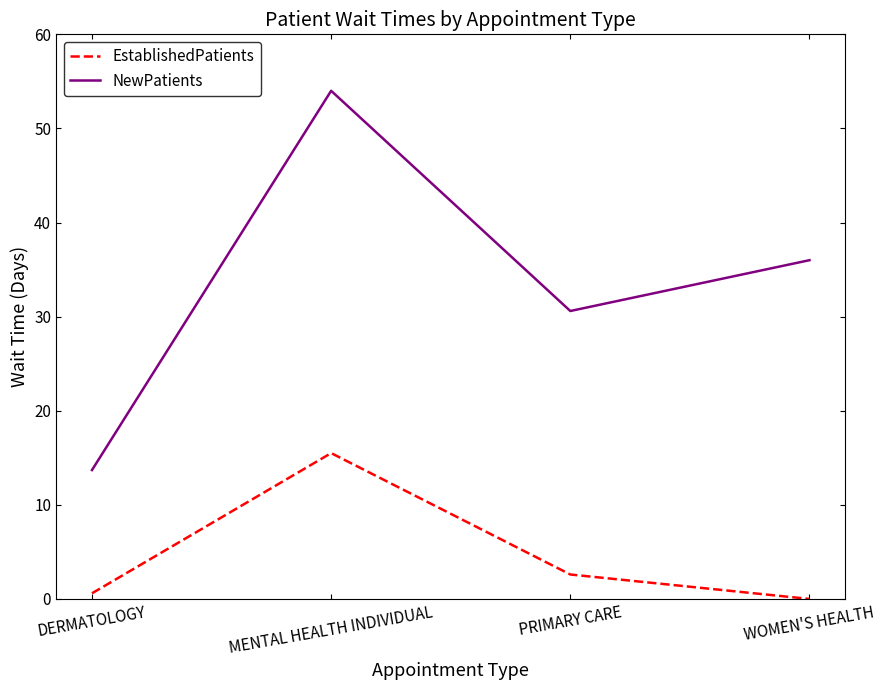

How many categories are shown in the chart?

4